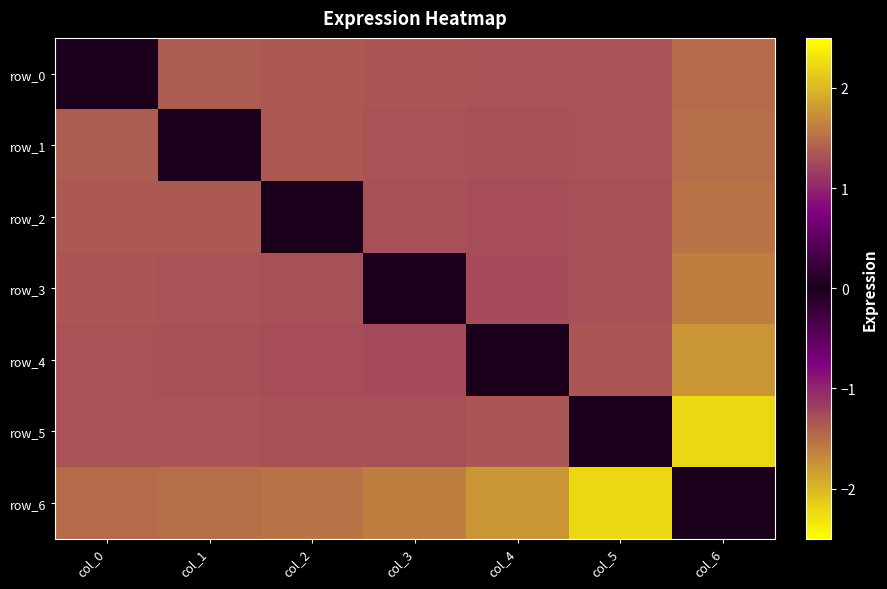

Where is row_4 nearest to the value 0?

col_4